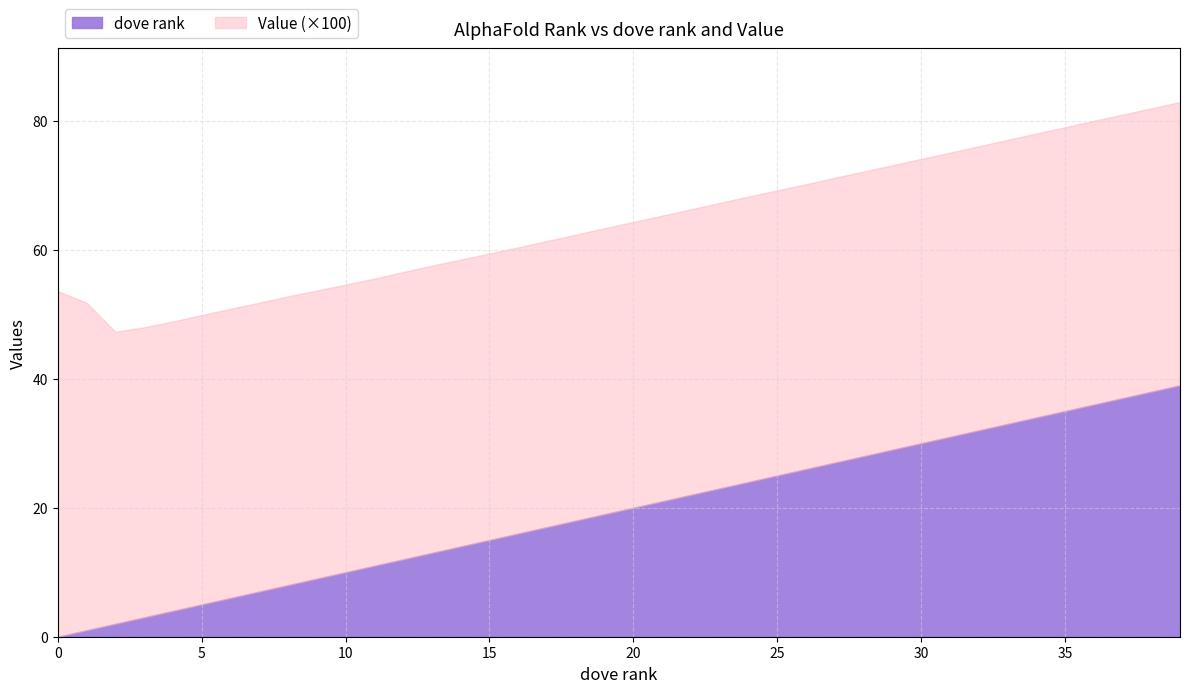

Does the chart have visible grid lines?

Yes